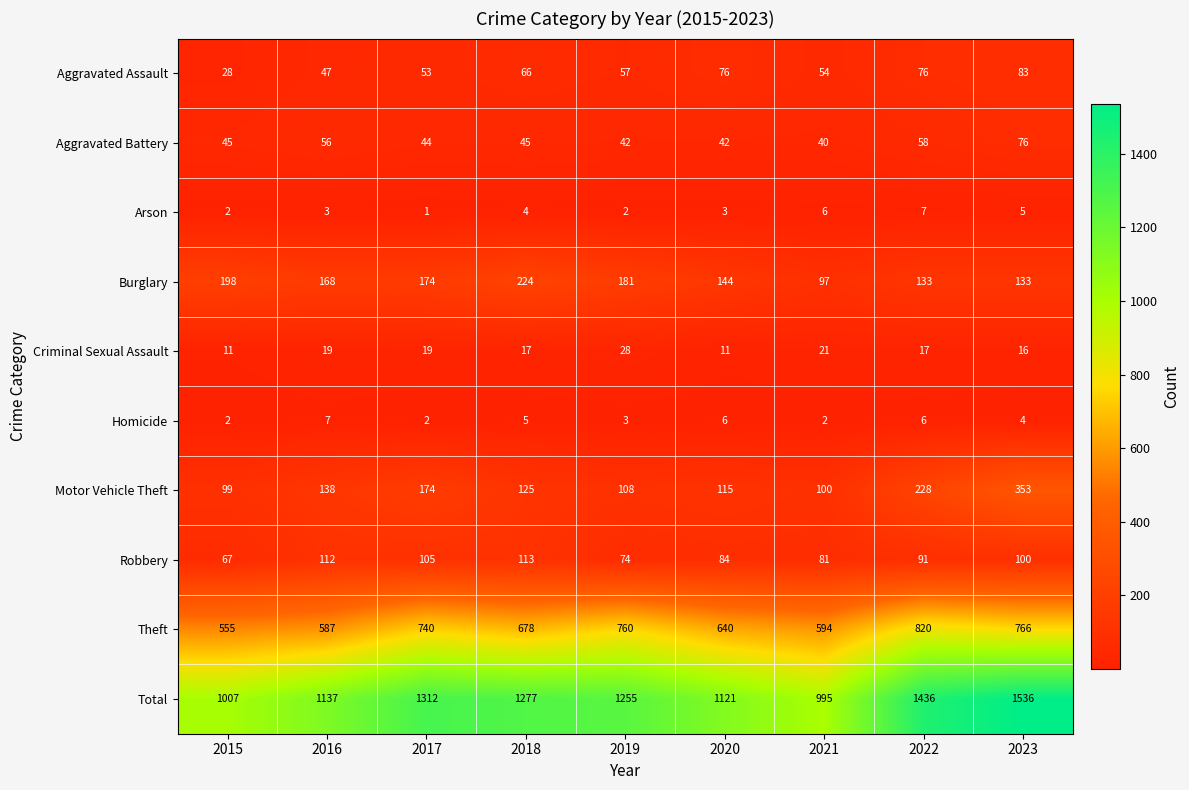

What is the spread (max minus min) of values at 2020?

1118